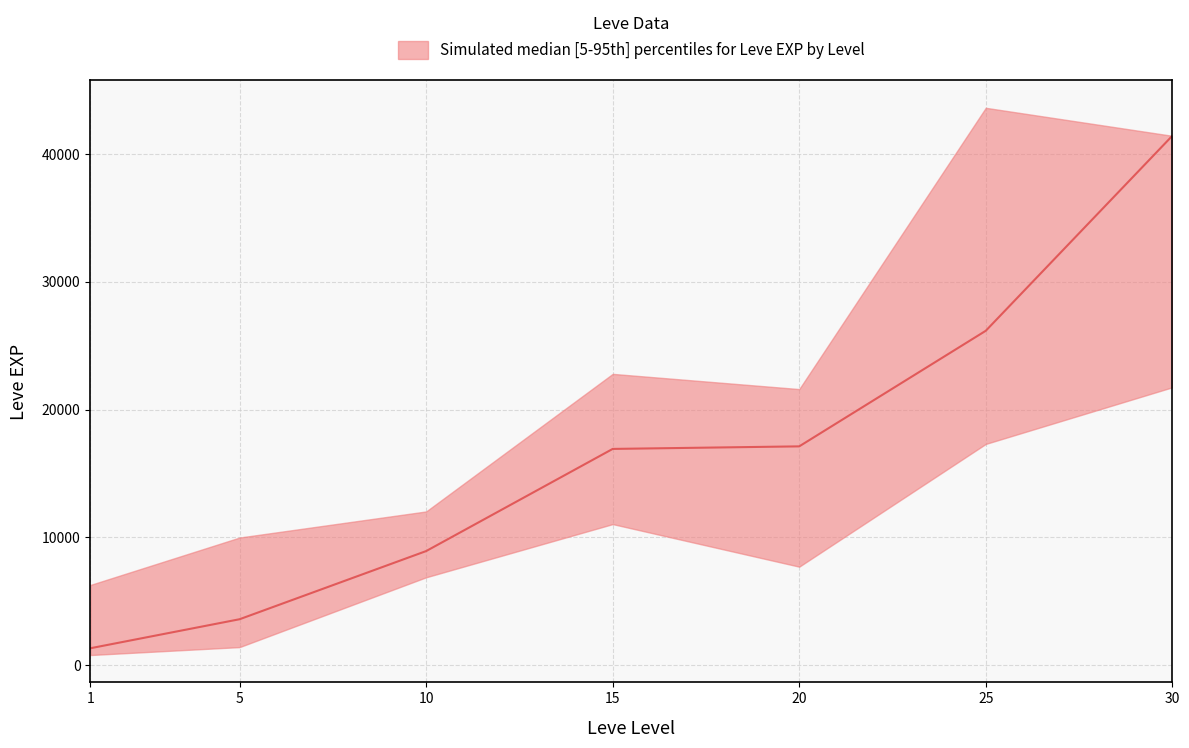

What is the sum of all lower values?

66900